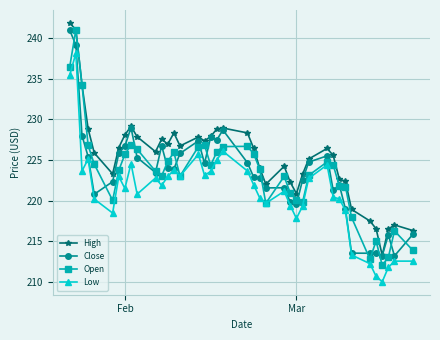

Which series has the largest total across all categories?

High